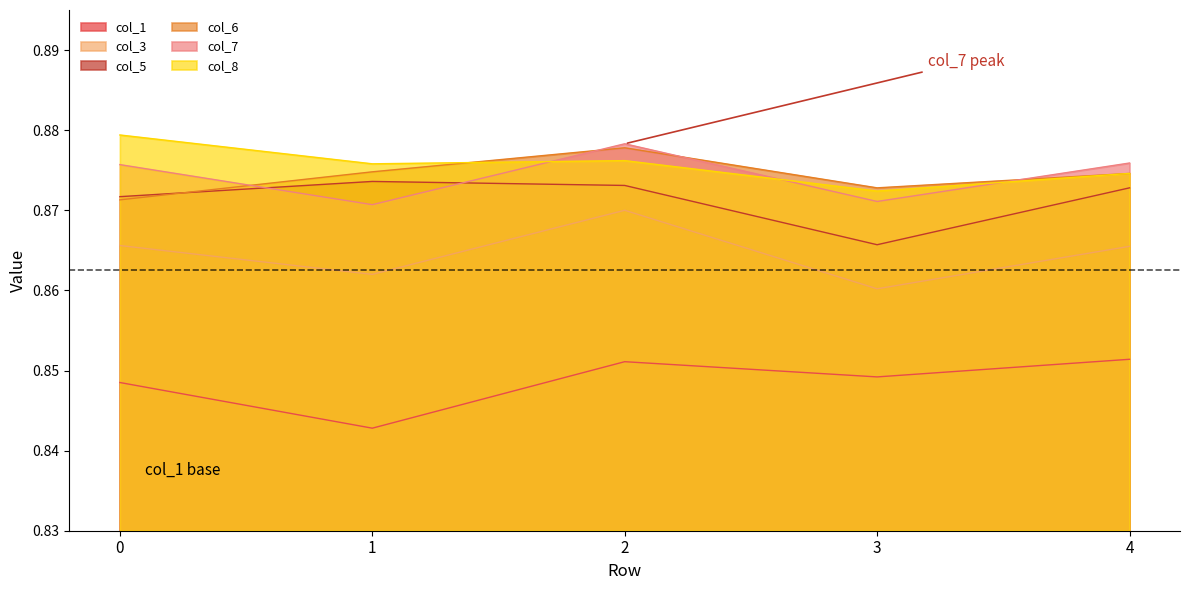

True or false: col_7 and col_1 intersect in this chart.

False